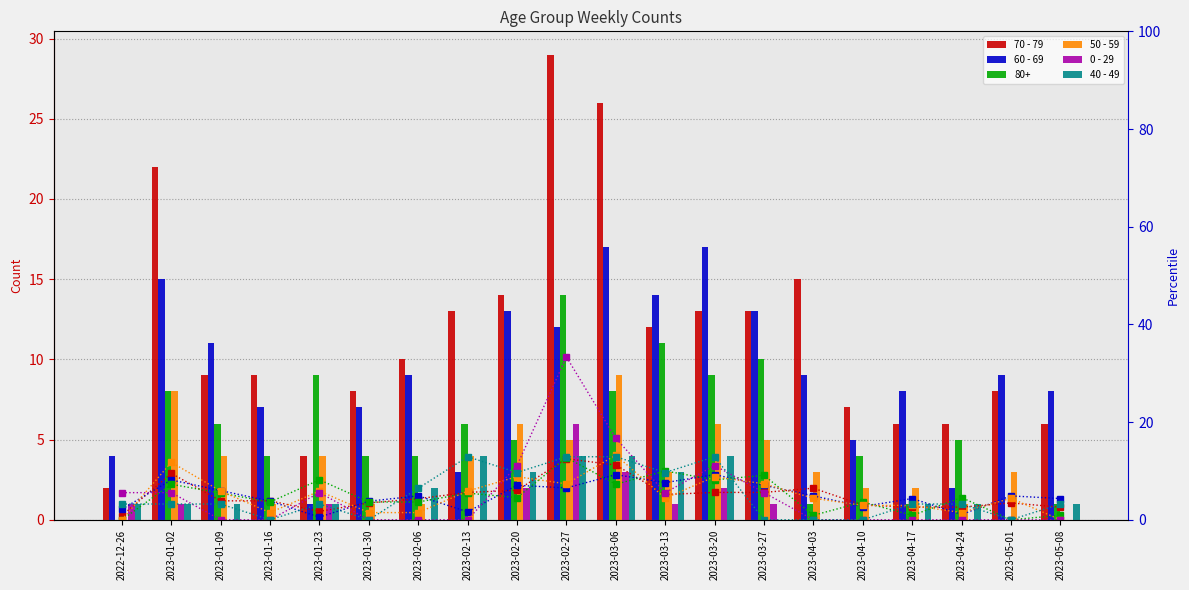

Does the chart contain any negative values?

No